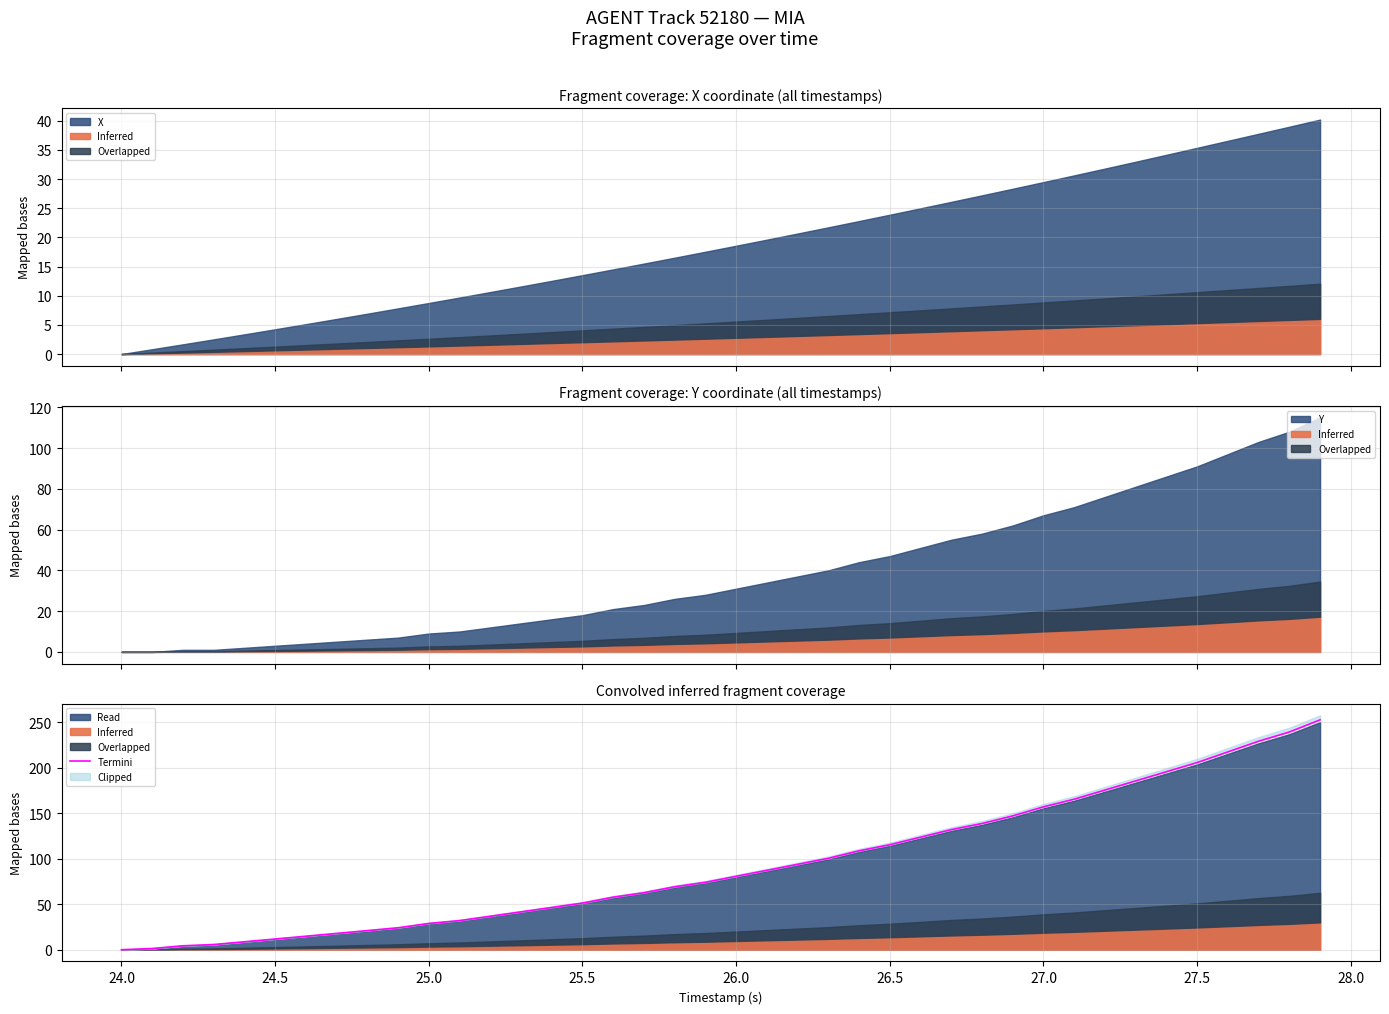

What is the maximum value shown in the chart?

252.5